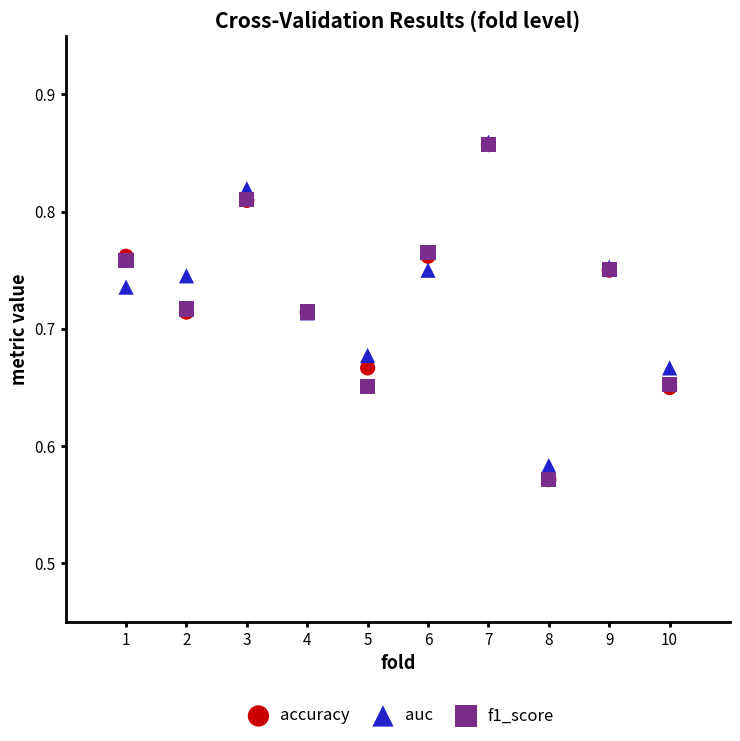

What are all the series names shown in the legend?

accuracy, auc, f1_score